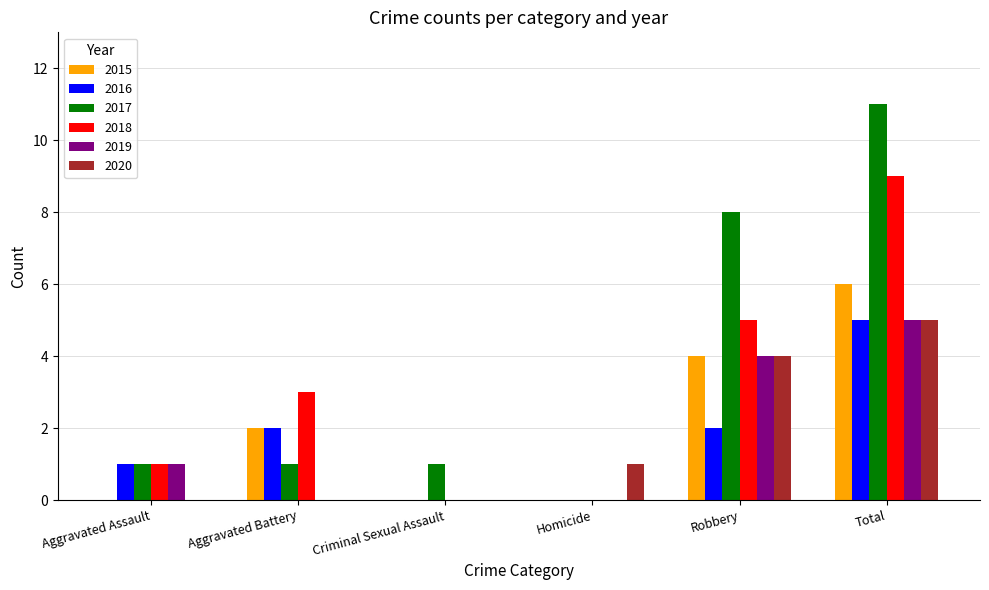

True or false: 2019 has a value of 9 at Total.

False